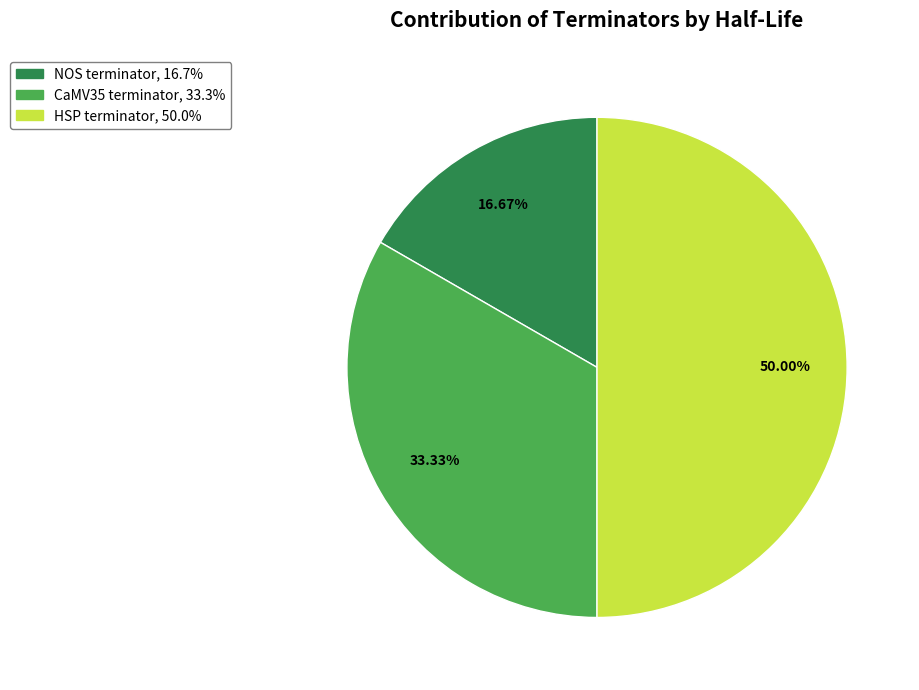

True or false: HSP terminator accounts for 40% of the total.

False